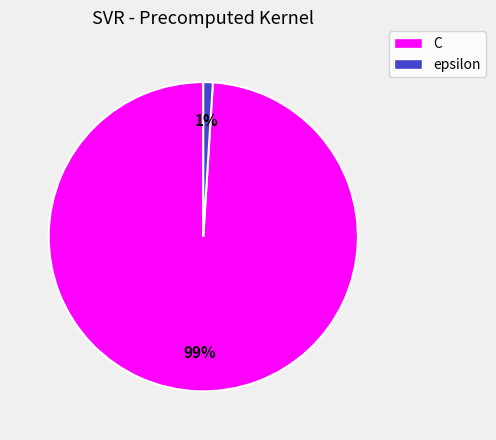

Is the sum of C and epsilon greater than half?

Yes